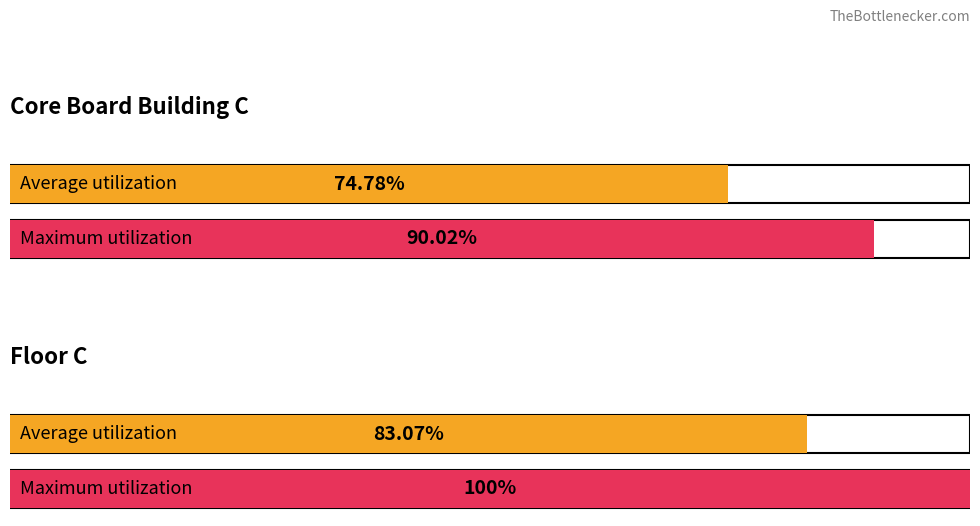

What are all the series names shown in the legend?

Core Board Building C, Floor C